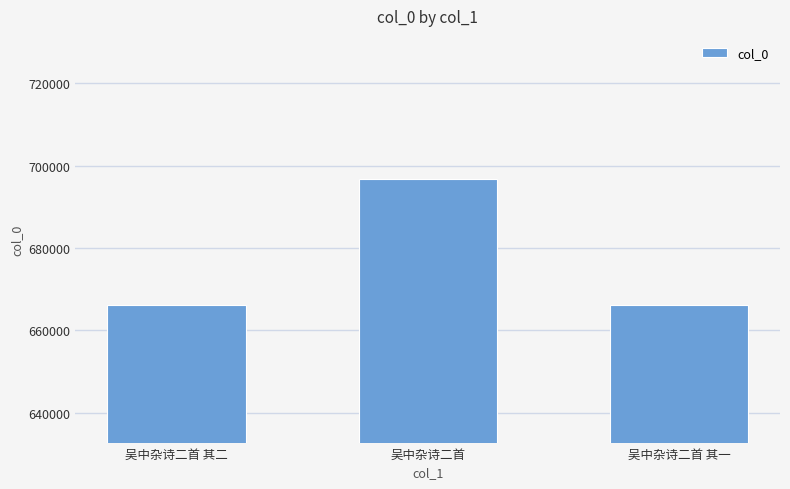

What is the difference between the maximum and minimum values?

30572